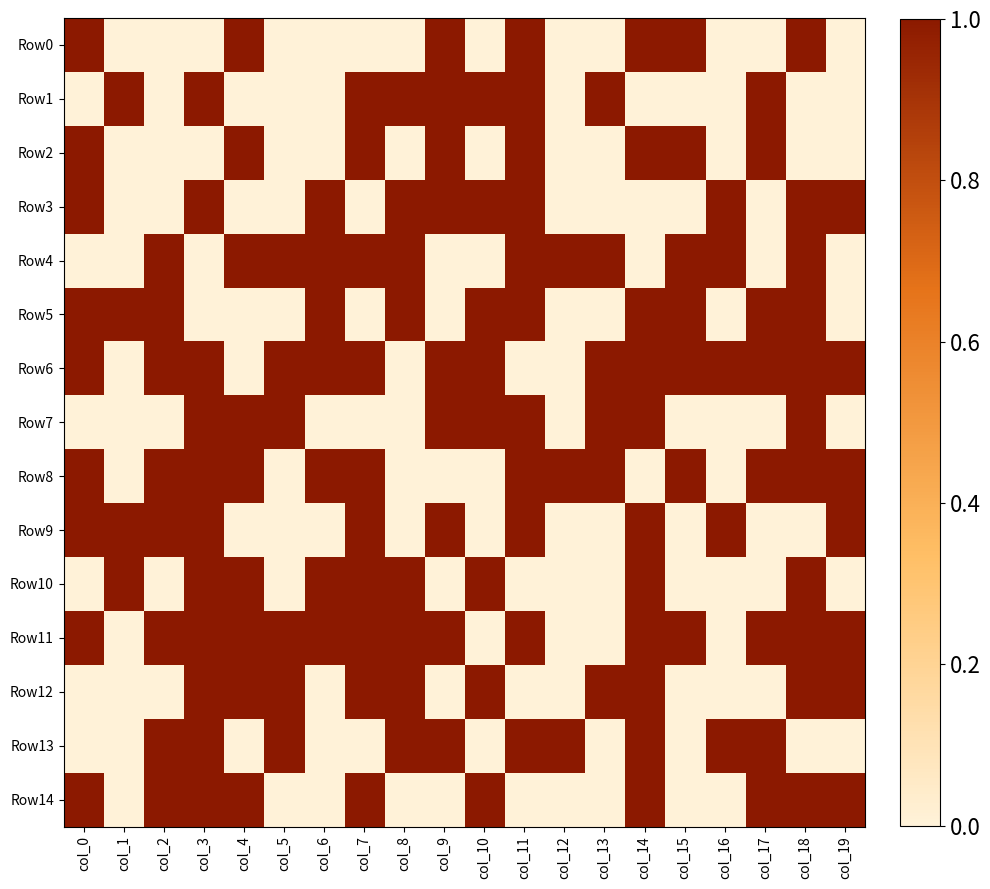

At which category is the sum across all series the highest?

col_3